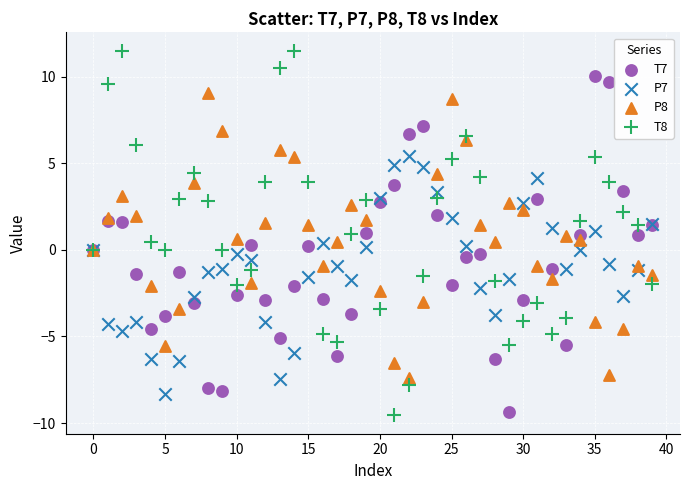

Which series contains the highest Y value?

T8